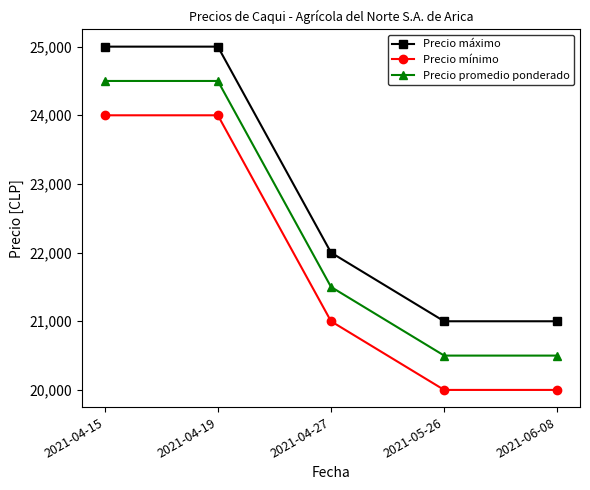

Count the Precio máximo values in the range 21000 to 25000.

5